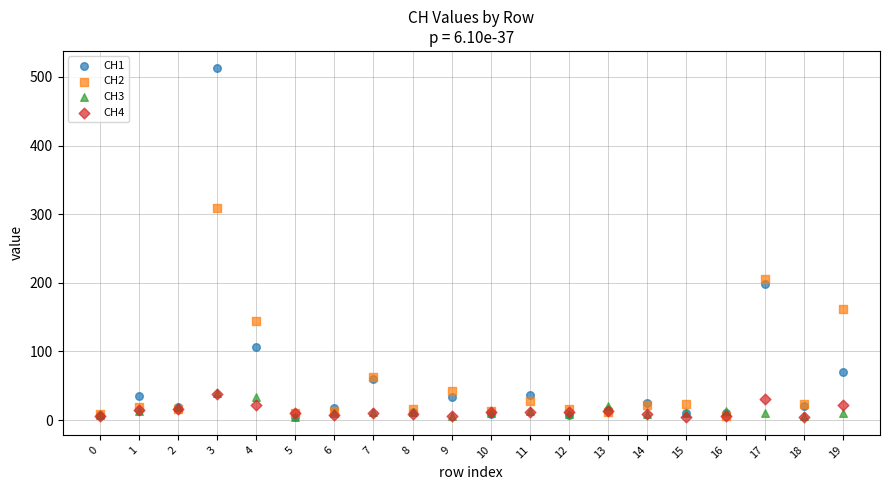

Which series contains the highest Y value?

CH1